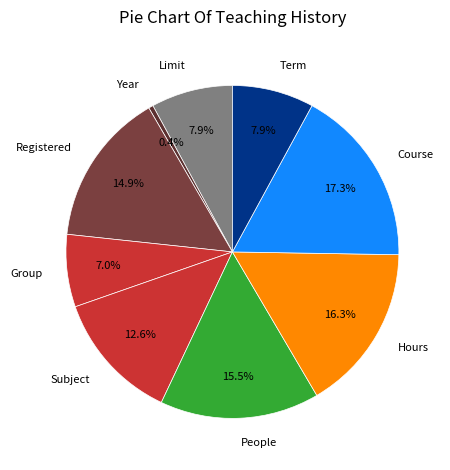

Which slice is the smallest?

Year